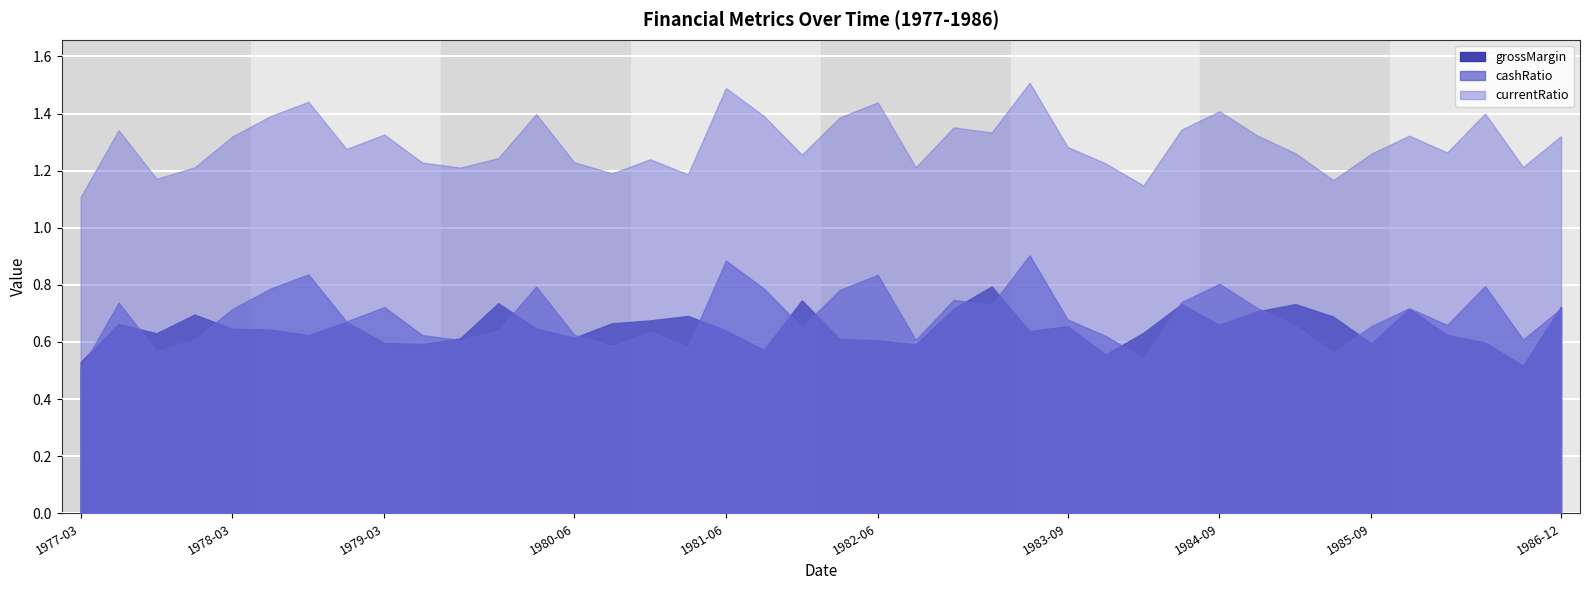

What value does the grossMargin series have at 1985-12-31?

0.7